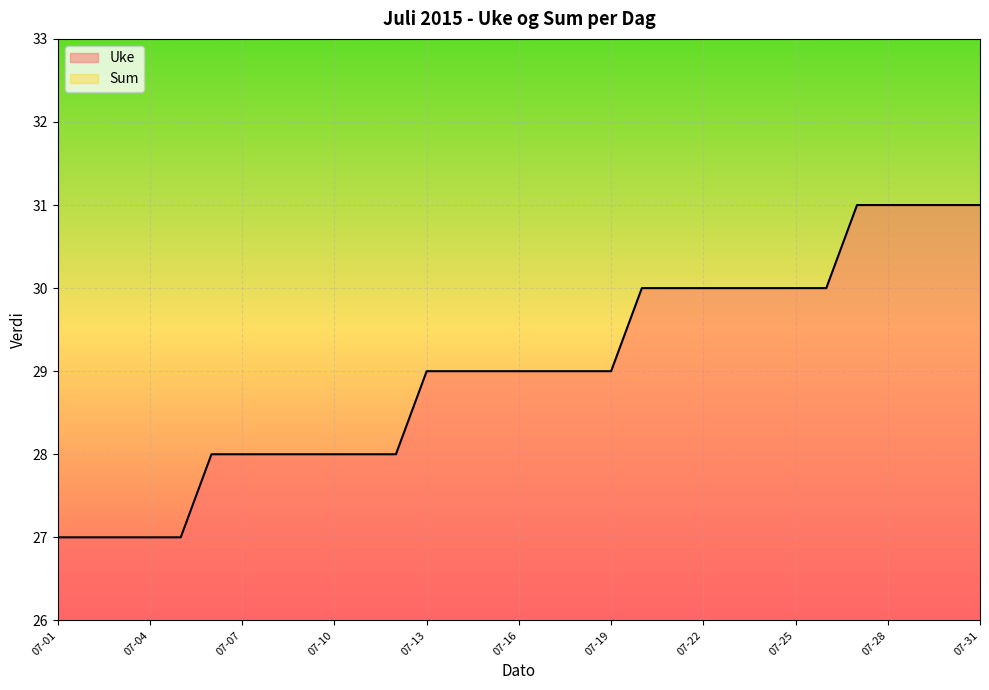

Does the chart display data point markers on the line(s)?

No